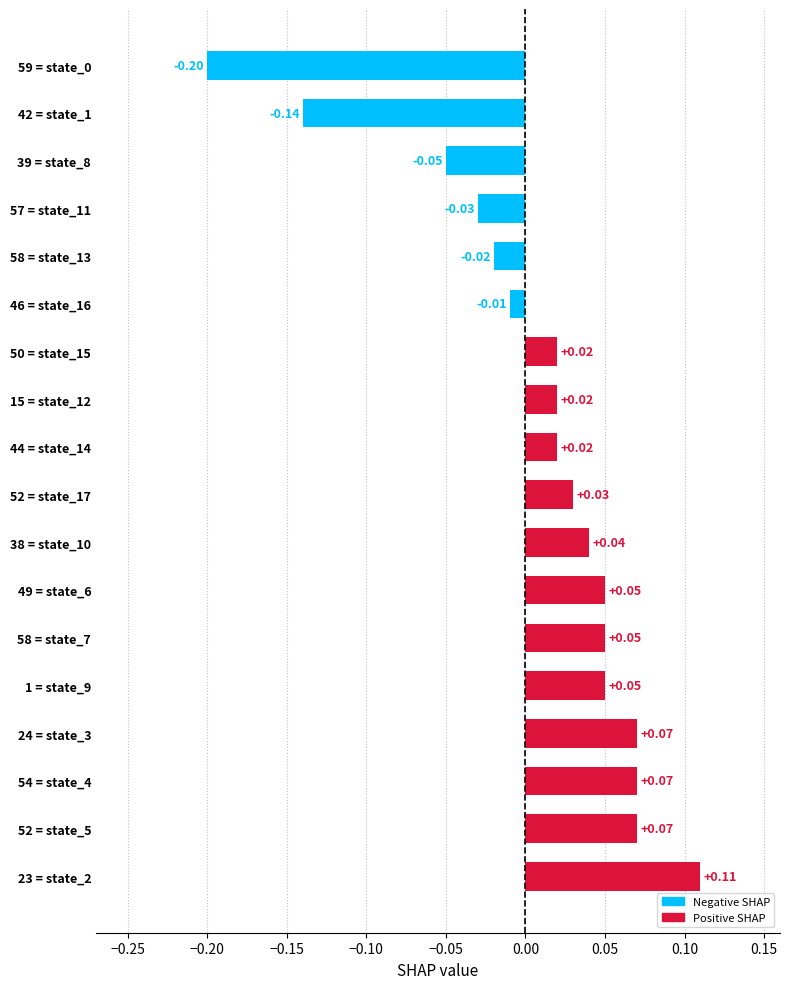

How many positive values are there?

12